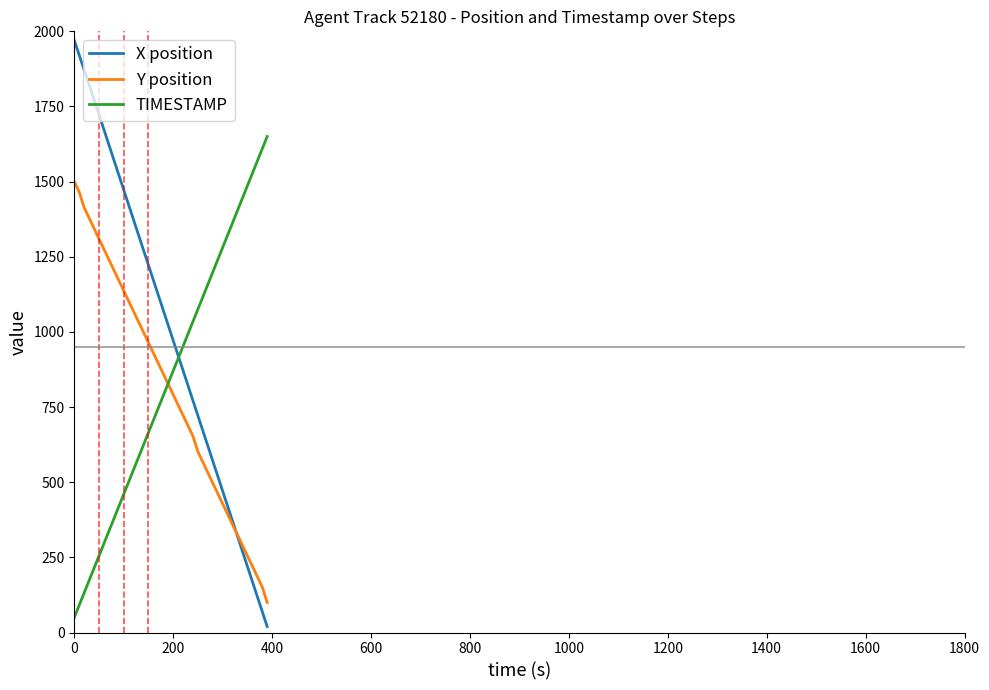

Which series has the largest range (max minus min)?

X position